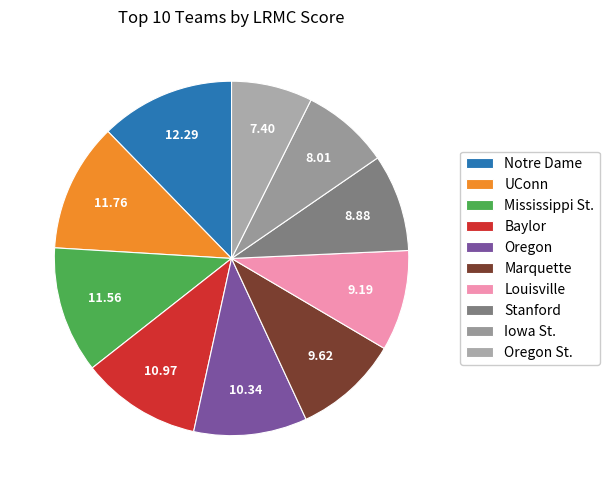

Count the number of slices in the pie.

10